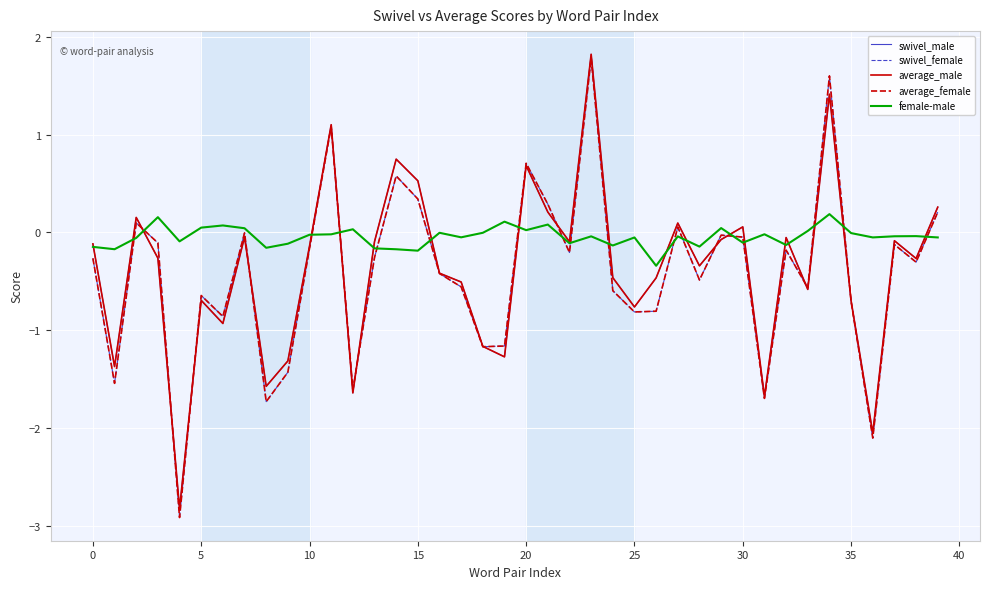

What is the minimum value for swivel_male?

-2.8